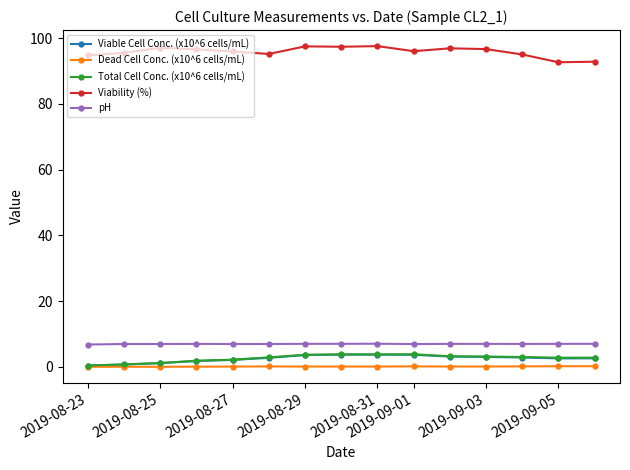

At how many categories does at least one series exceed 32?

15